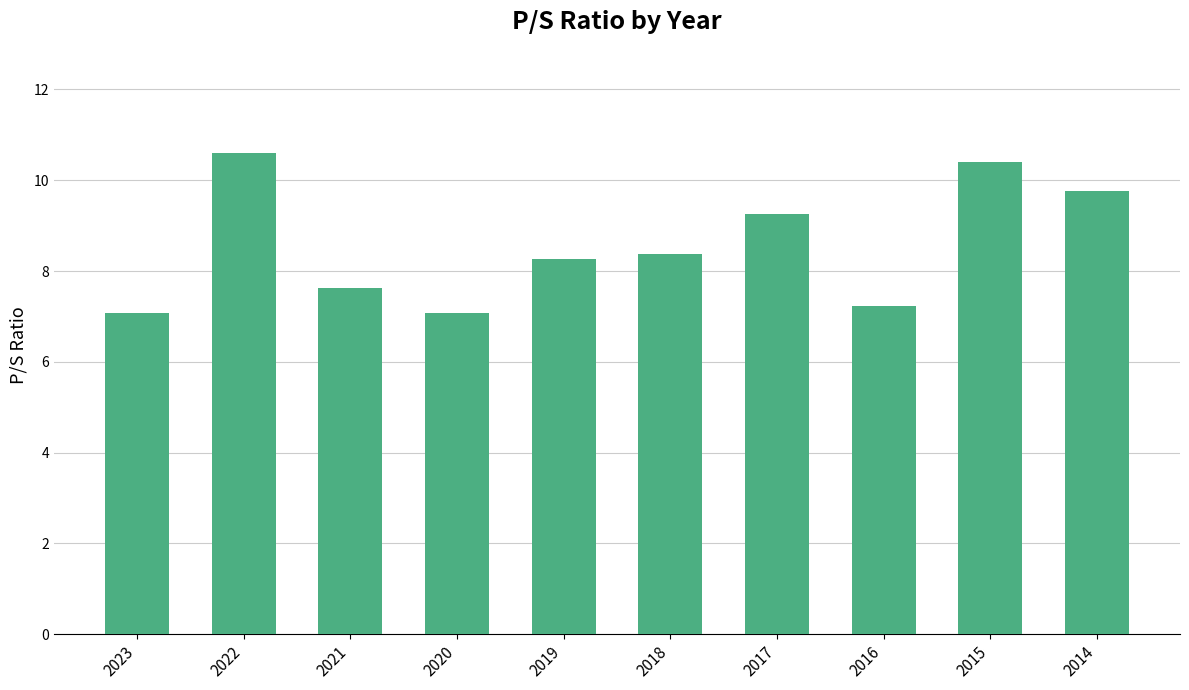

What is the value of the 5th bar from the left?

8.3